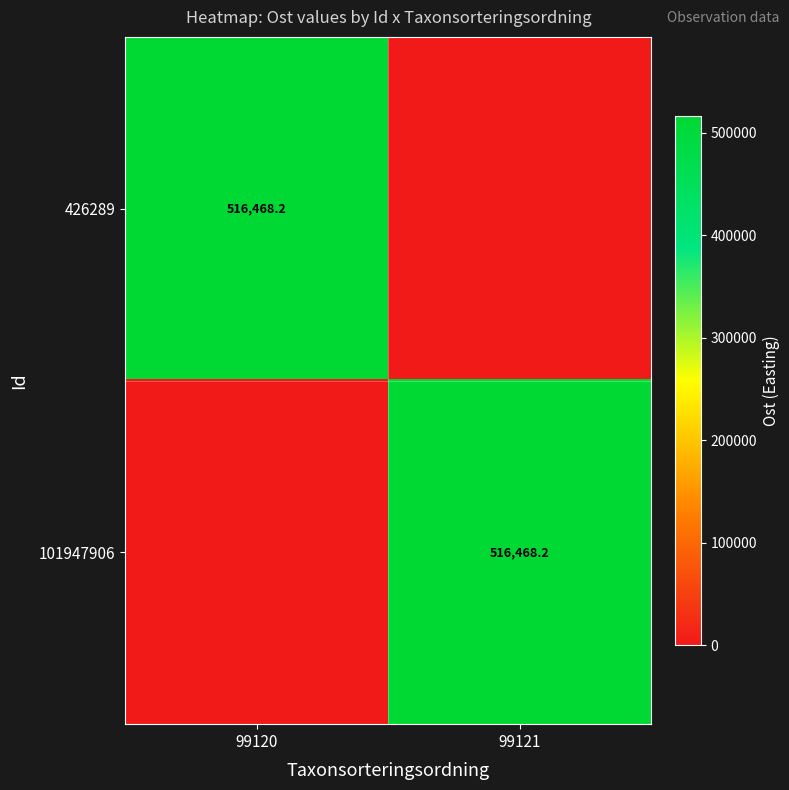

True or false: 101947906 has a value of 188659.1 at 99121.

False